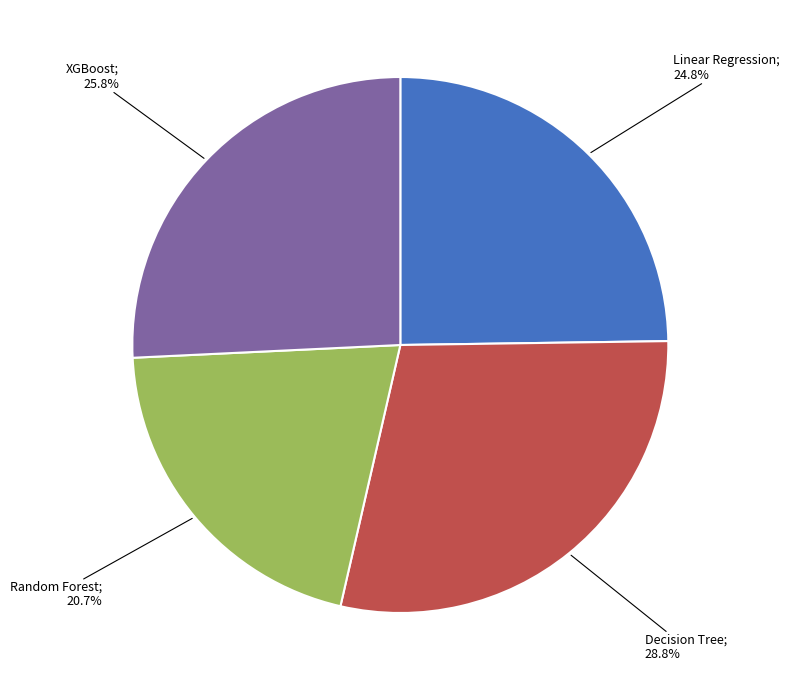

Does any single category account for the majority?

No